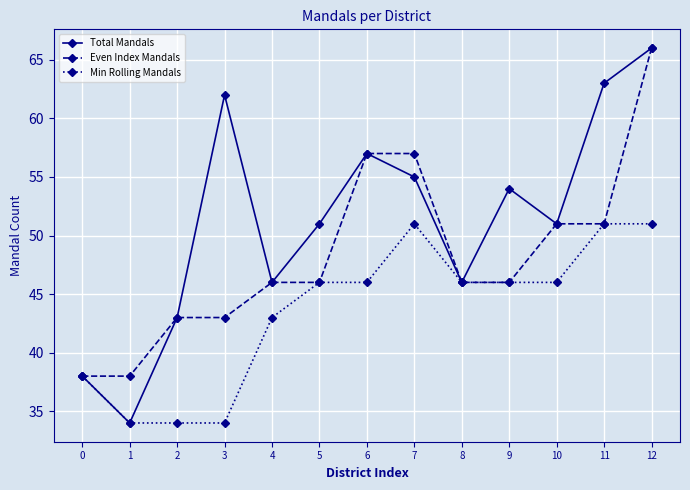

Between 1 and 3, which series saw the biggest shift?

Total Mandals